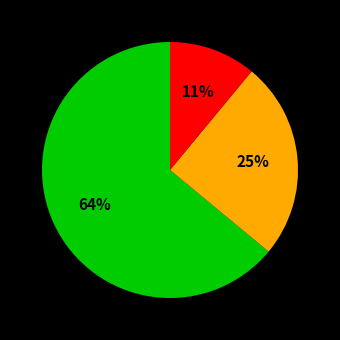

Does any single category account for the majority?

Yes